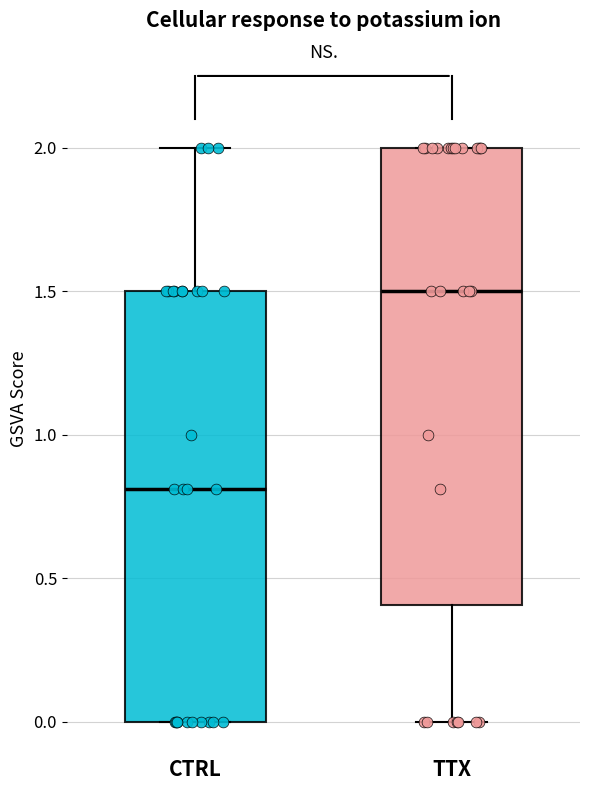

Reading left to right, transcribe this box plot: for each box, give where its median line is, the range the box spans, and where its two whiskers end, as read against the y-axis. The values are not printed on the chart, so give them approximately, as read against the axis.

CTRL: median 0.8, box 0.0 to 1.5, whiskers 0.0 to 2.0
TTX: median 1.5, box 0.4 to 2.0, whiskers 0.0 to 2.0